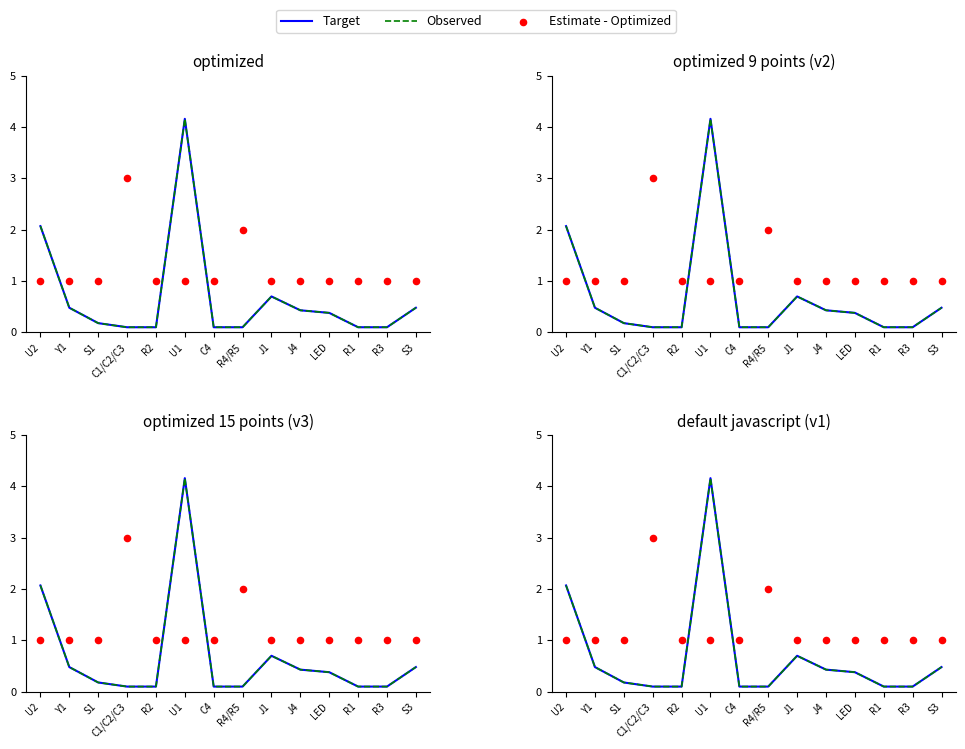

At how many categories does at least one series exceed 2?

3